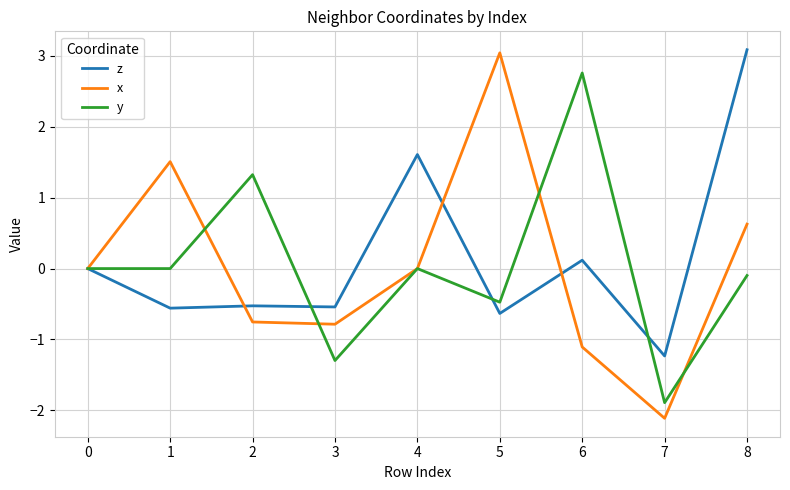

Which series has the largest total across all categories?

z